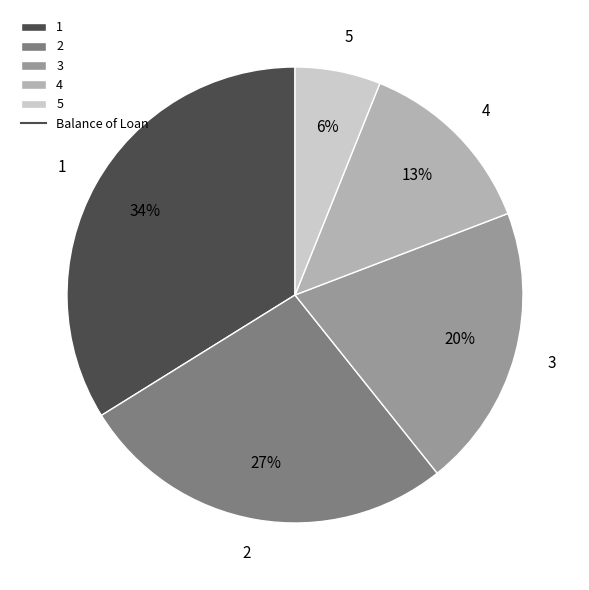

What percentage is the 3 slice, to the nearest percent?

20%